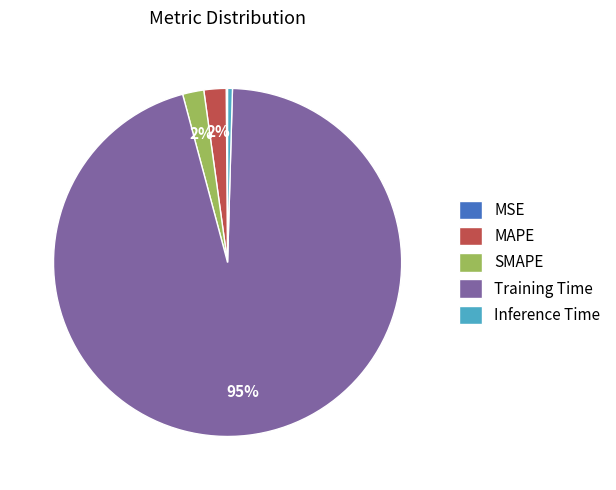

Is it true that SMAPE is 2% of the pie?

True